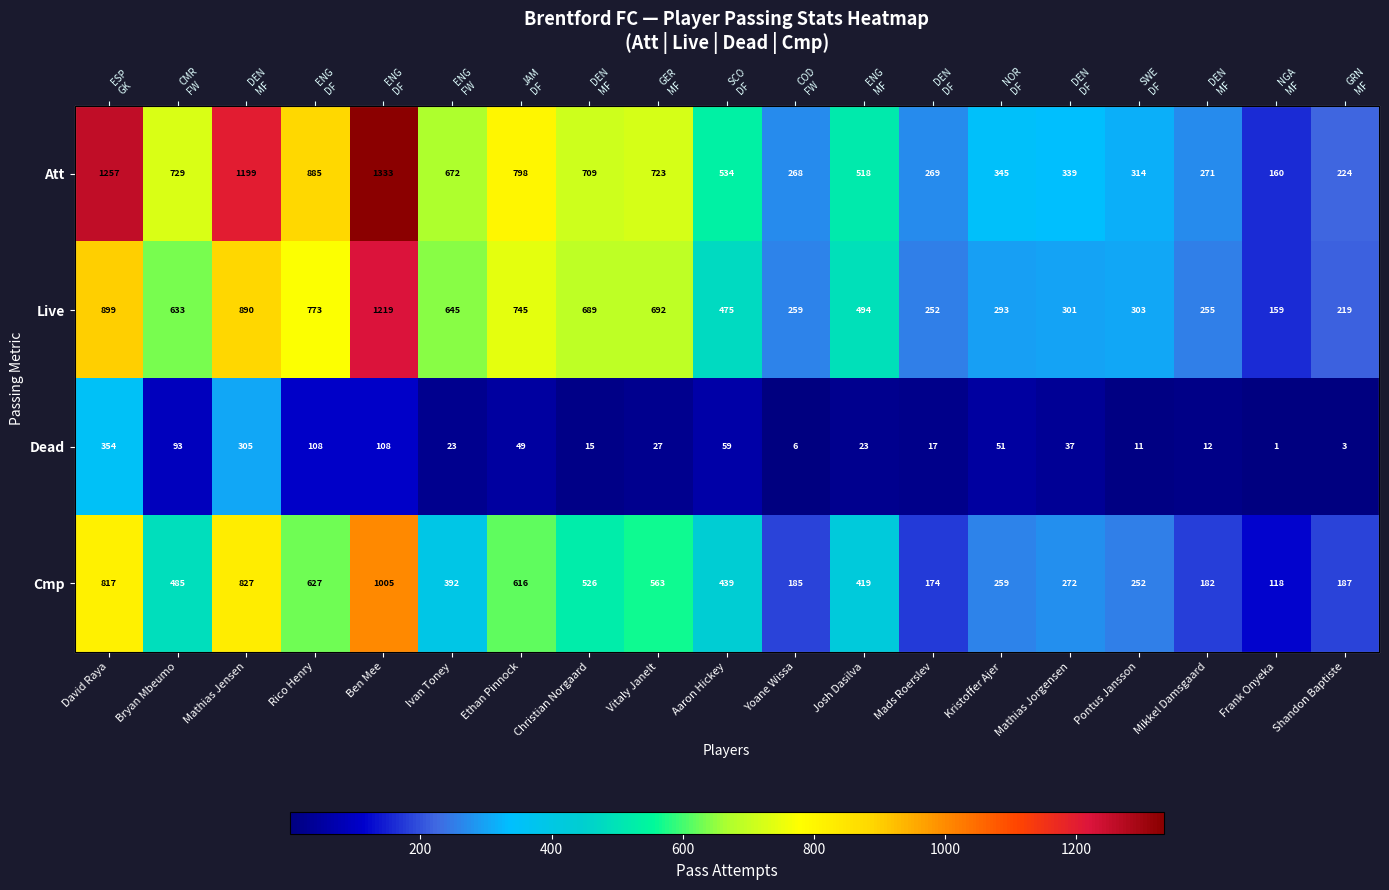

Which has a higher value, David Raya or Mathias Jensen?

David Raya